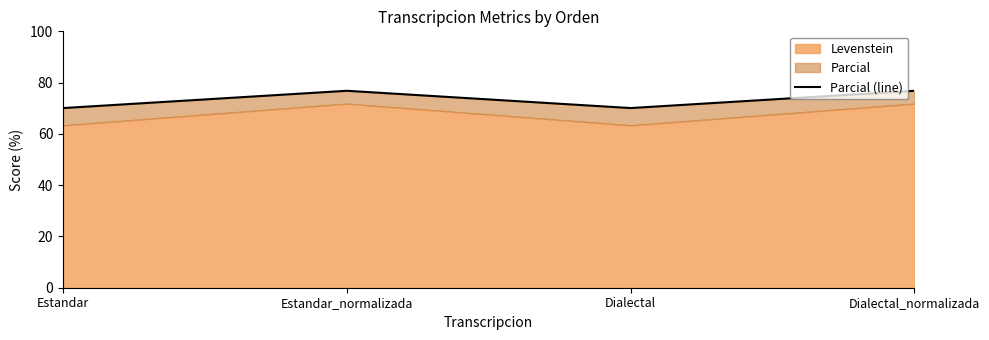

What value does the data have at Estandar_normalizada?

76.8